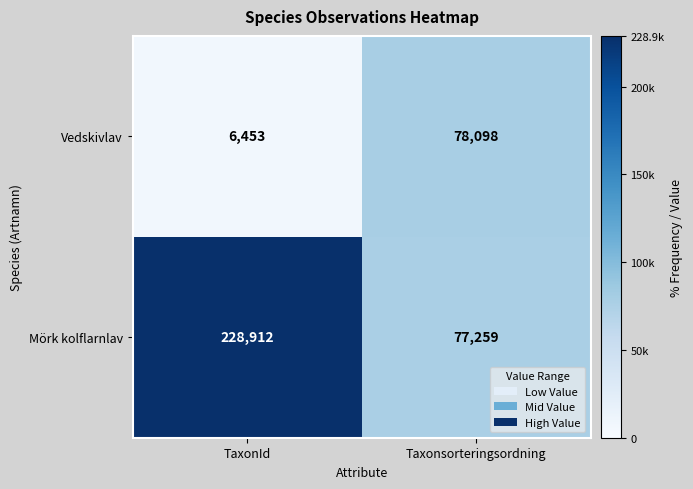

What is the sum of all Mörk kolflarnlav values?

306171